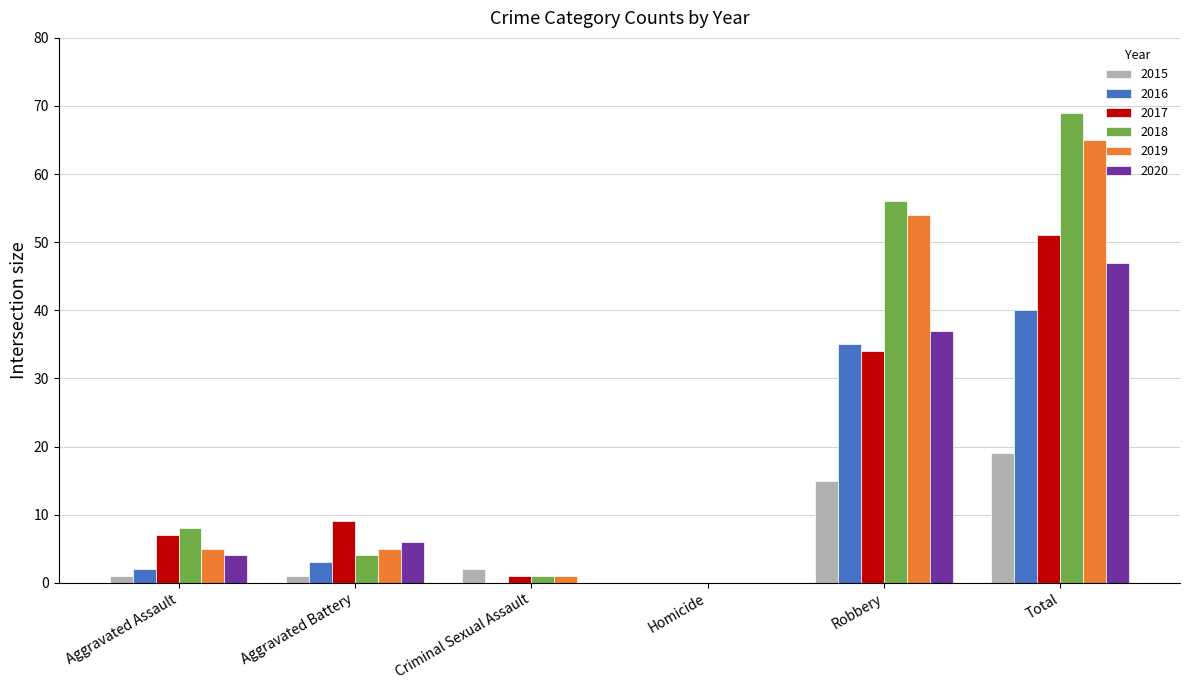

What is the sum of all 2019 values?

130